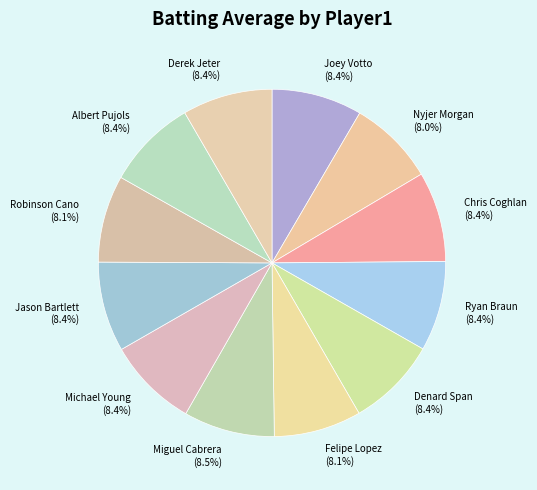

Combined, what portion of the pie is Nyjer Morgan (8.0%) and Ryan Braun (8.4%)?

16.4%